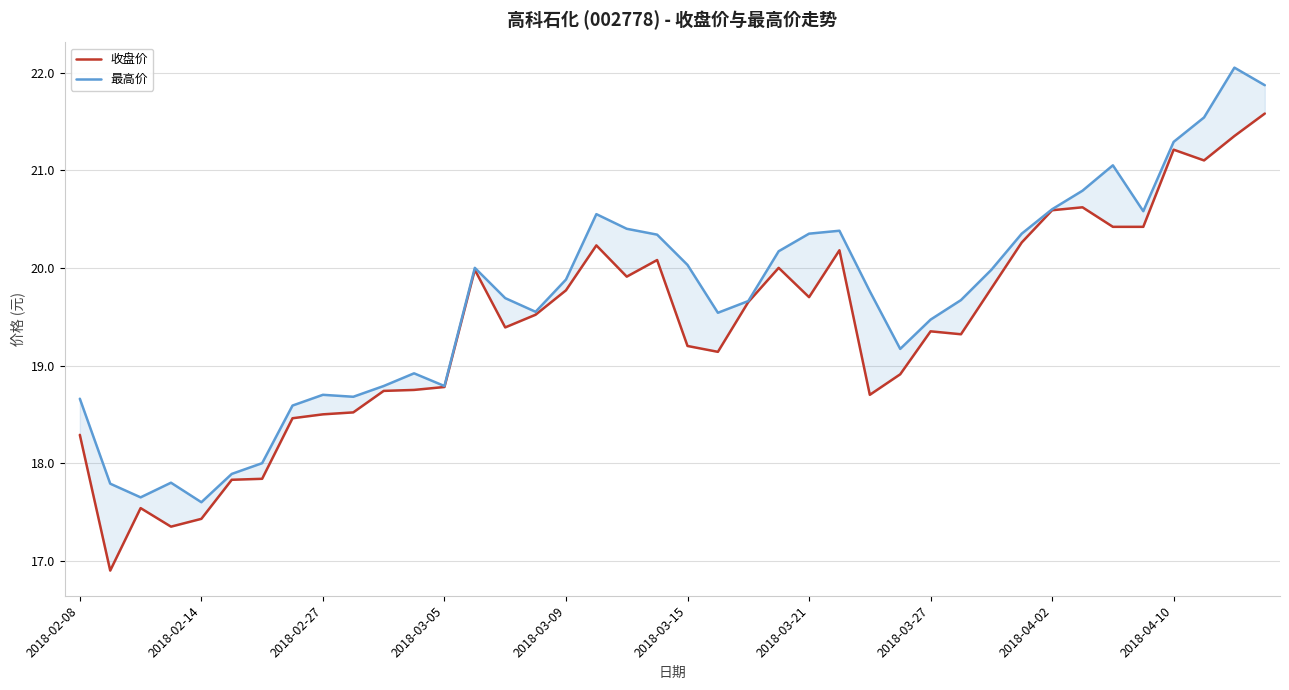

Which series has the largest total across all categories?

最高价